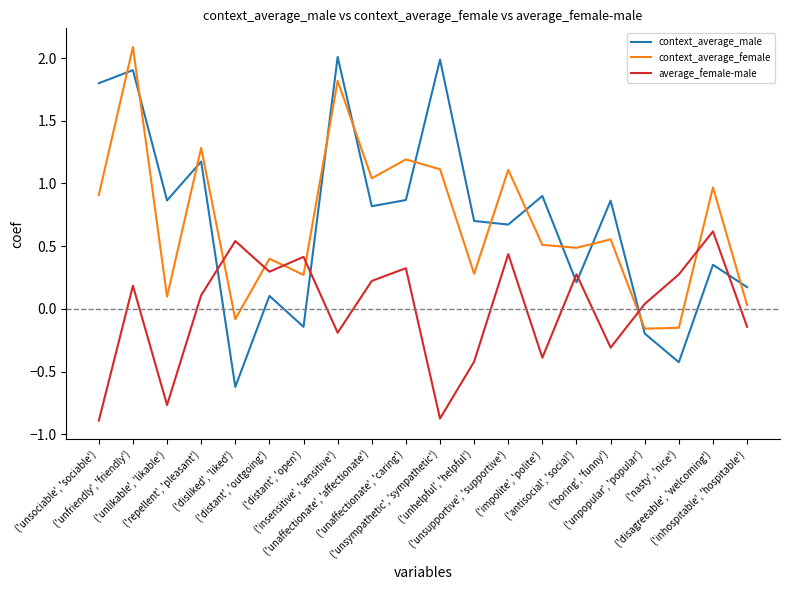

True or false: average_female-male has more than 1 points higher than both neighbors.

True